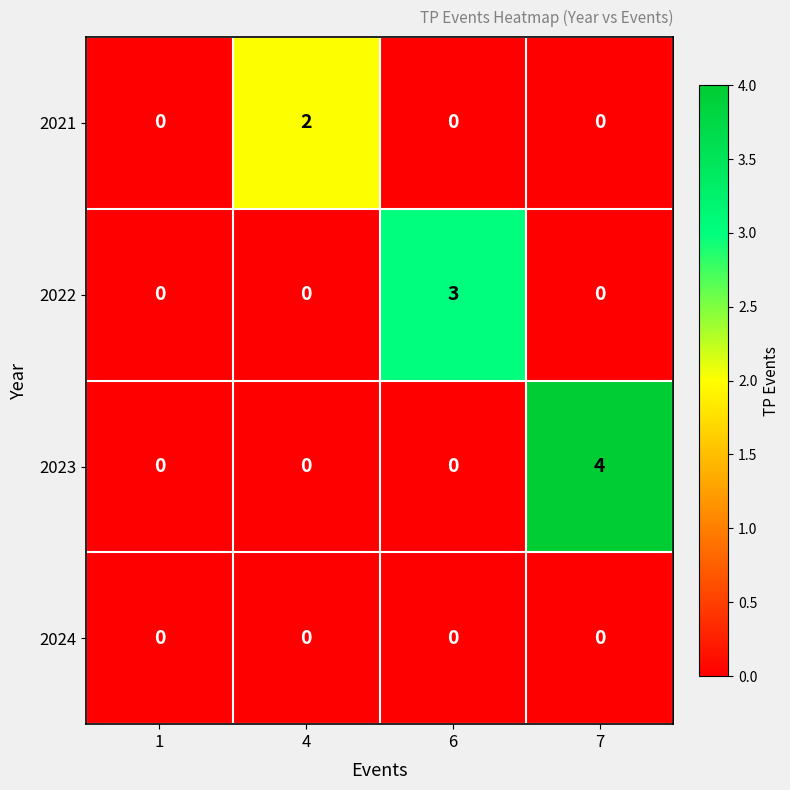

The value of 2023 at 7 is 6. True or false?

False